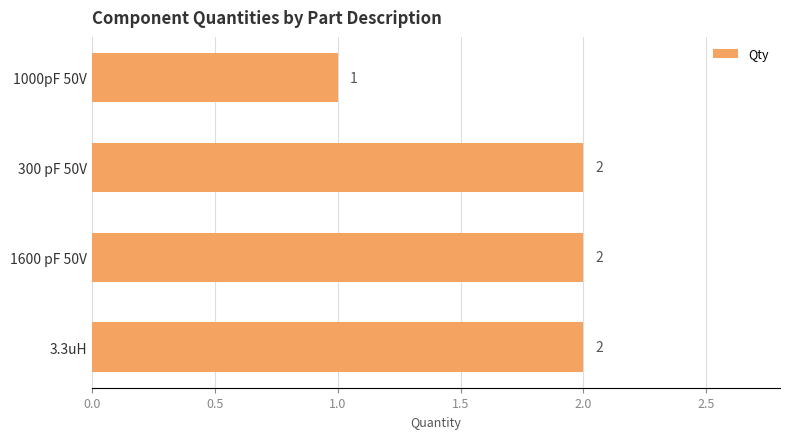

What is the difference between the maximum and minimum values?

1